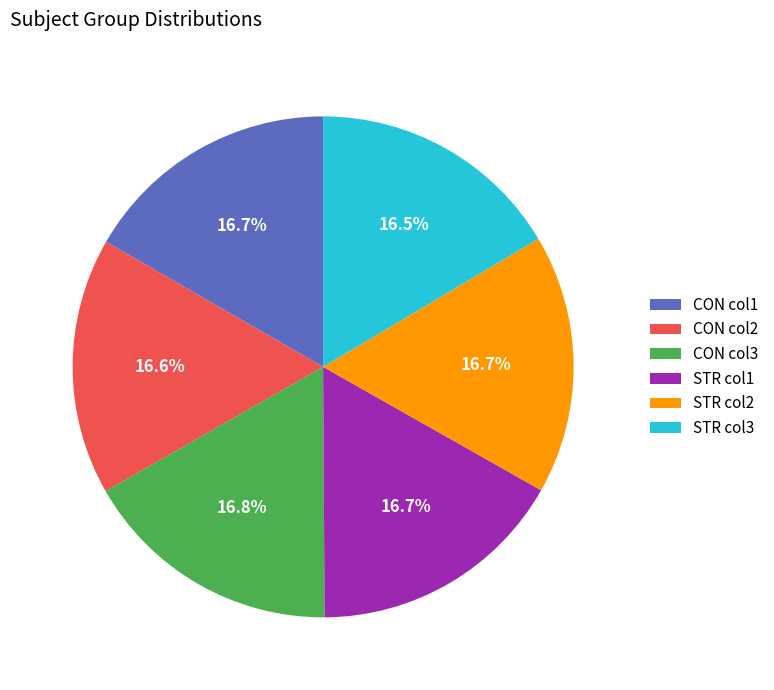

How many slices are in this pie chart?

6